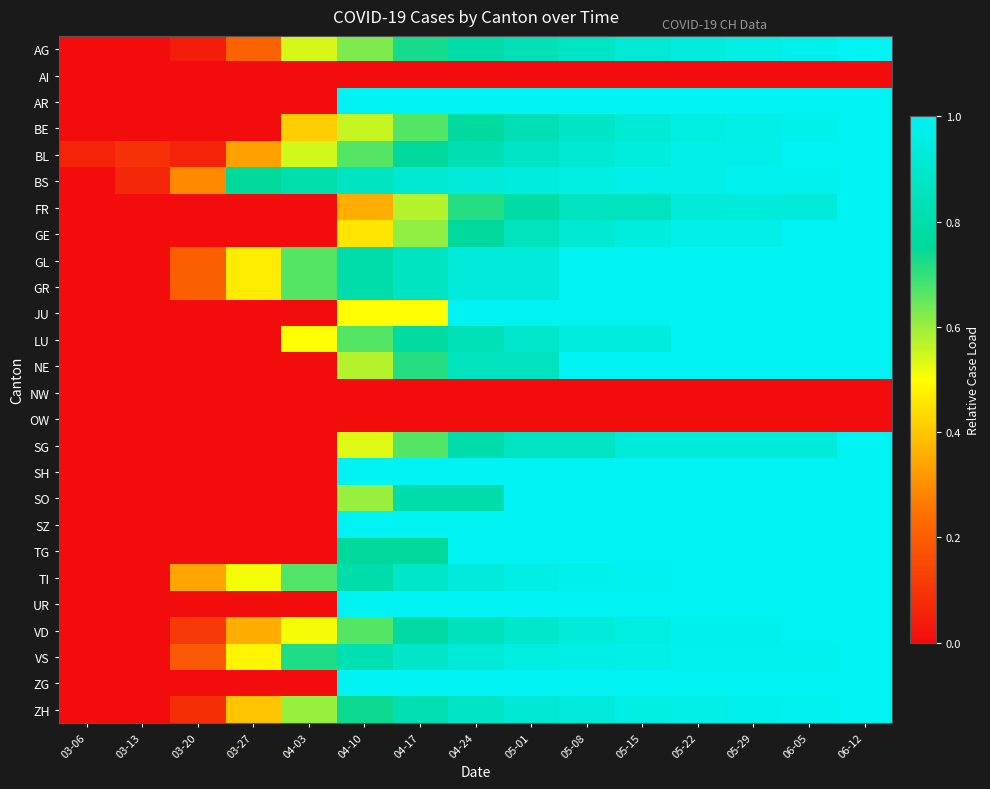

Which has a higher value, 05-01 or 05-08?

05-08